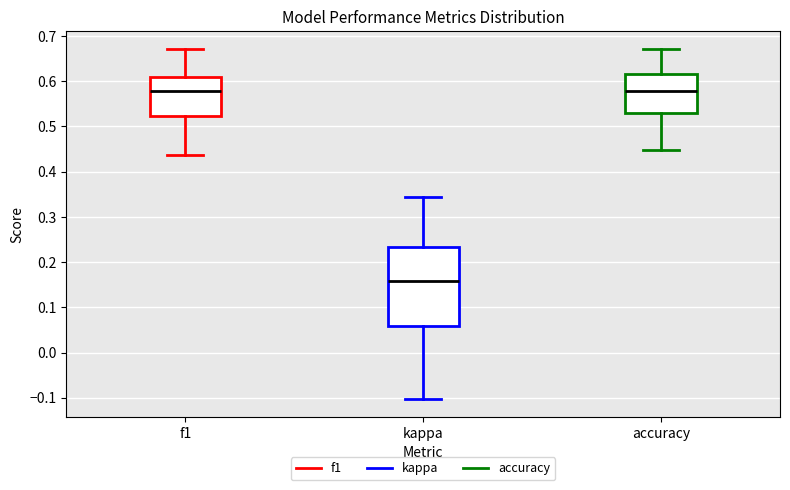

Which box has the lowest median line?

kappa